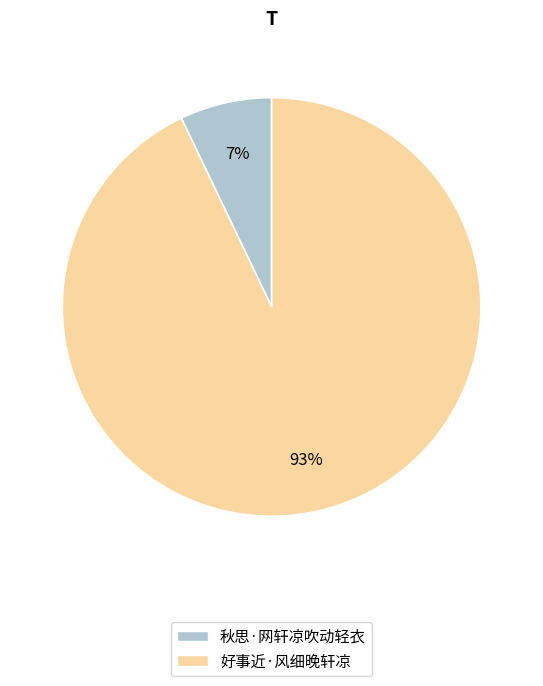

What is the smallest slice in the pie chart?

秋思·网轩凉吹动轻衣